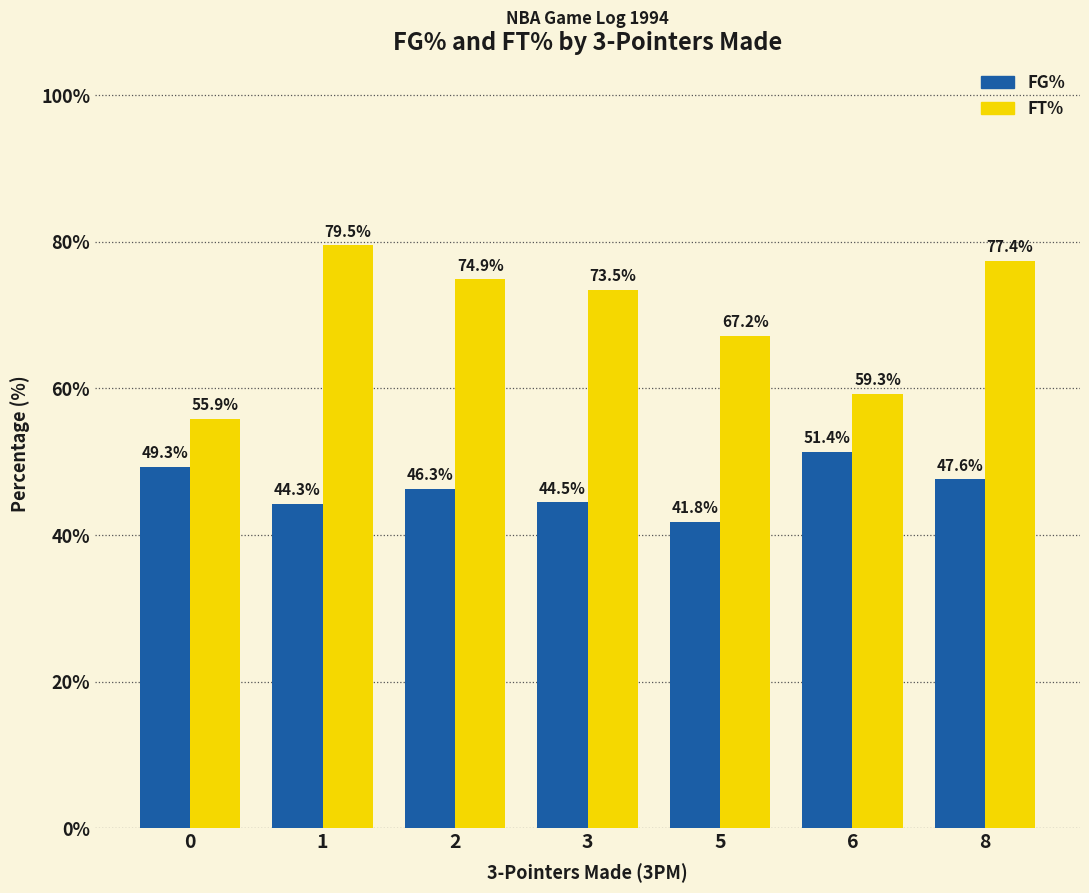

Which series has the largest total across all categories?

FT%